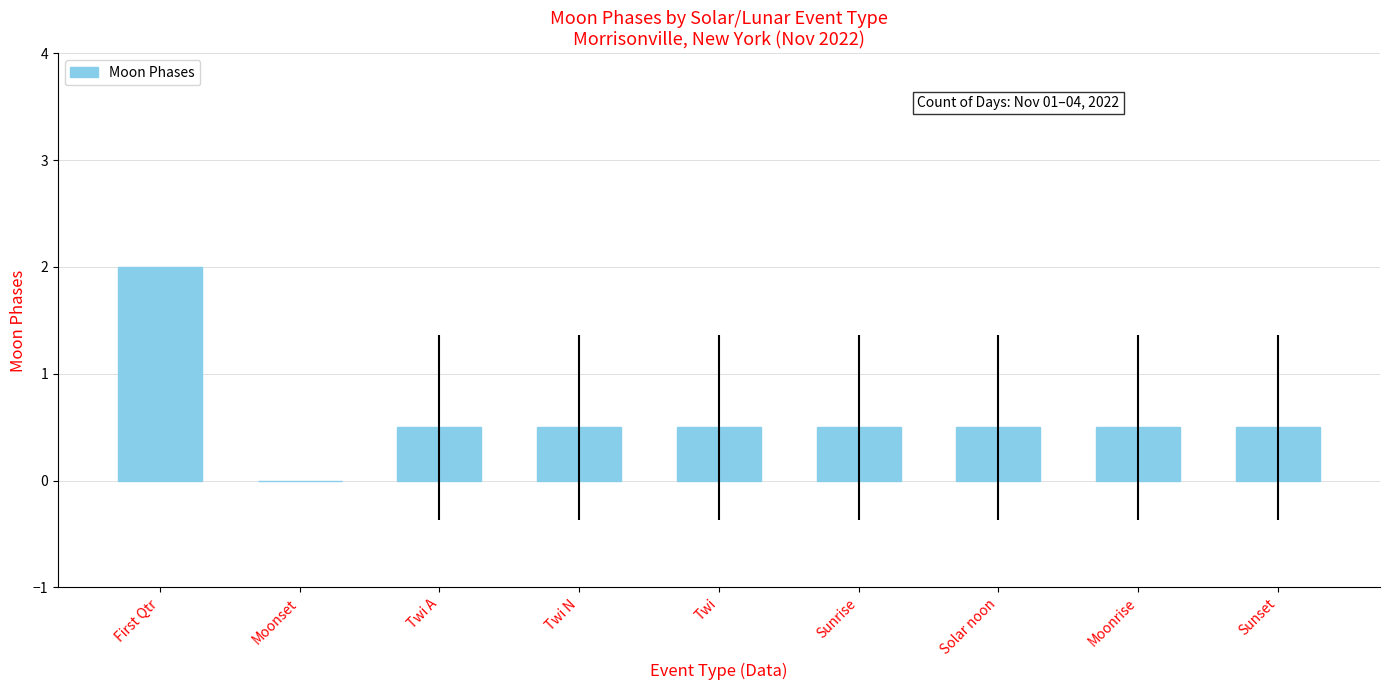

Reading left to right, what are all the values shown in this chart?

2.0	0.0	0.5	0.5	0.5	0.5	0.5	0.5	0.5